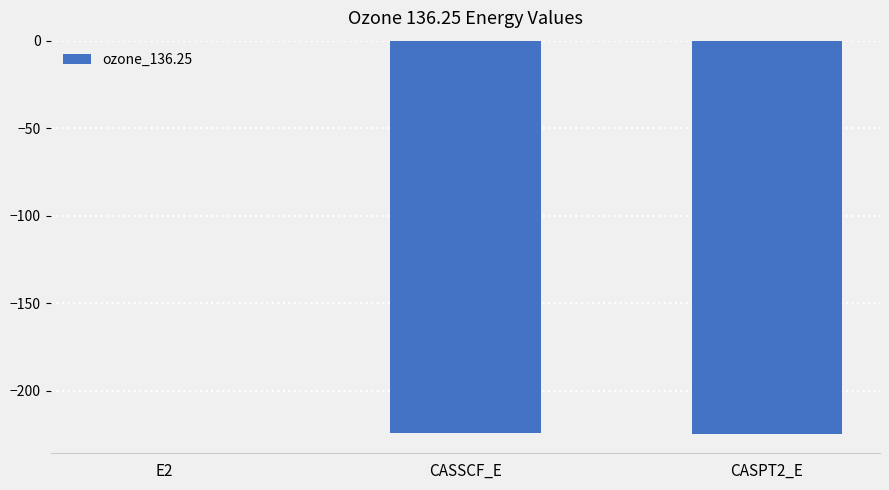

Is it true that the value at CASSCF_E is -309.4?

False